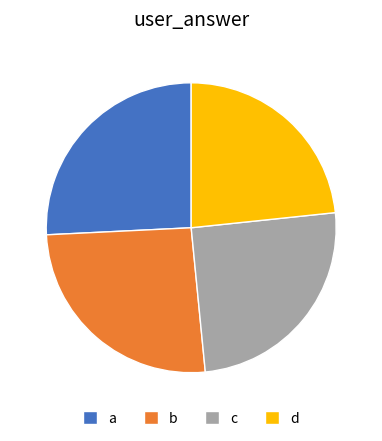

Is a the majority of the pie?

No